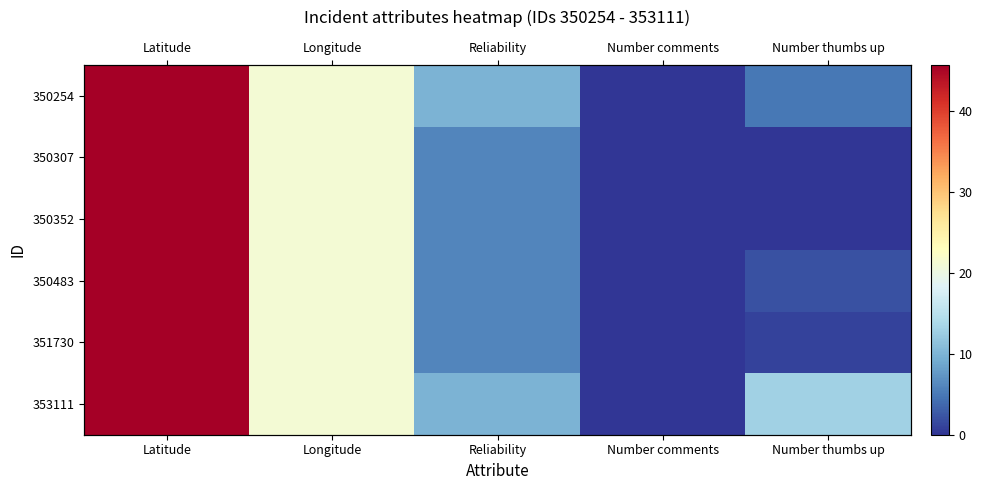

How many data points in 350352 are less than 6?

2